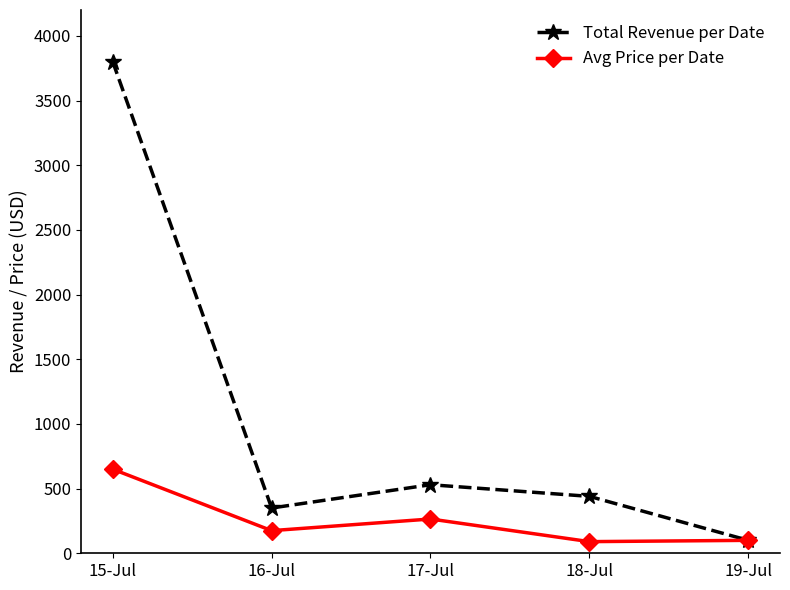

What is the total value across all series at 16-Jul?

525